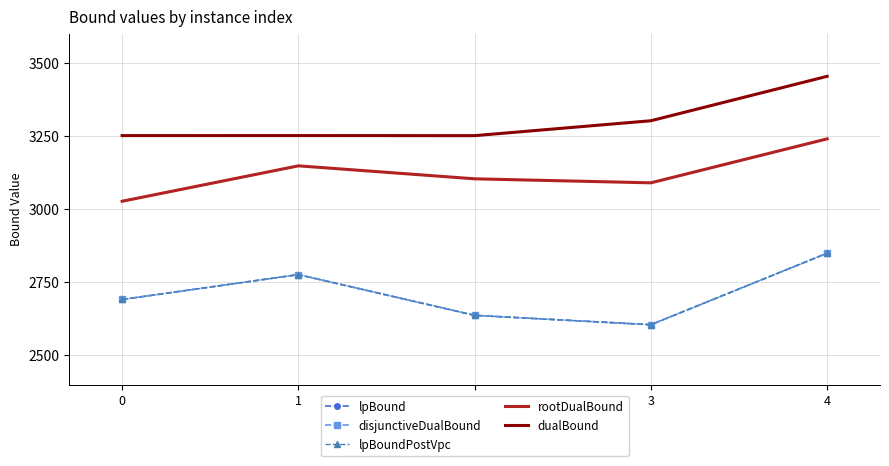

Where does the rootDualBound series first go above 3104?

1